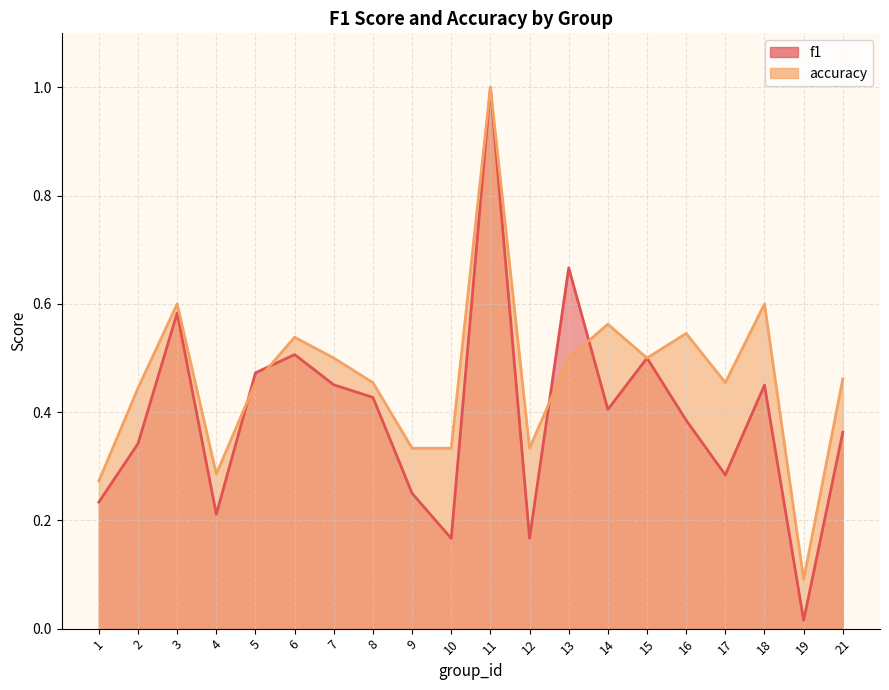

What is the value of the accuracy point at the 2nd from the left?

0.4